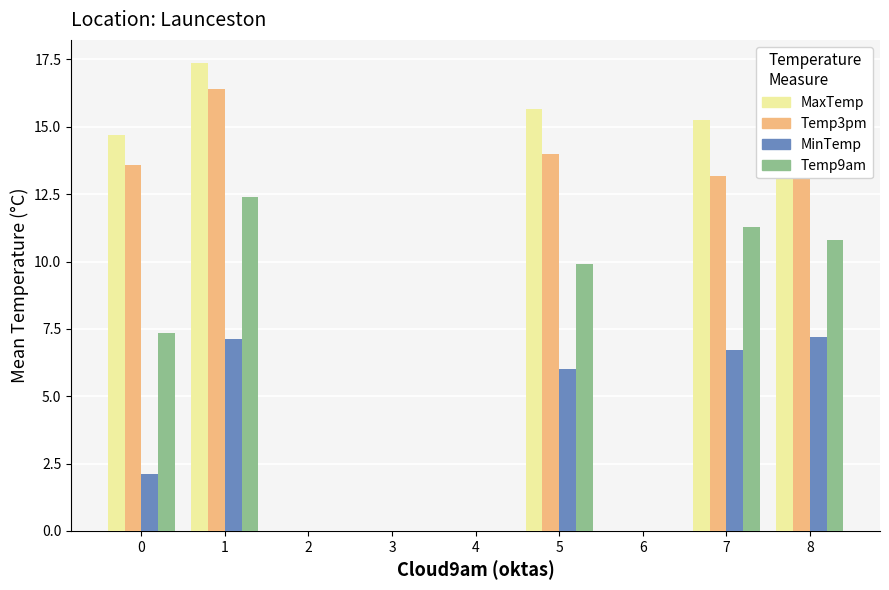

How many groups of bars are there?

9